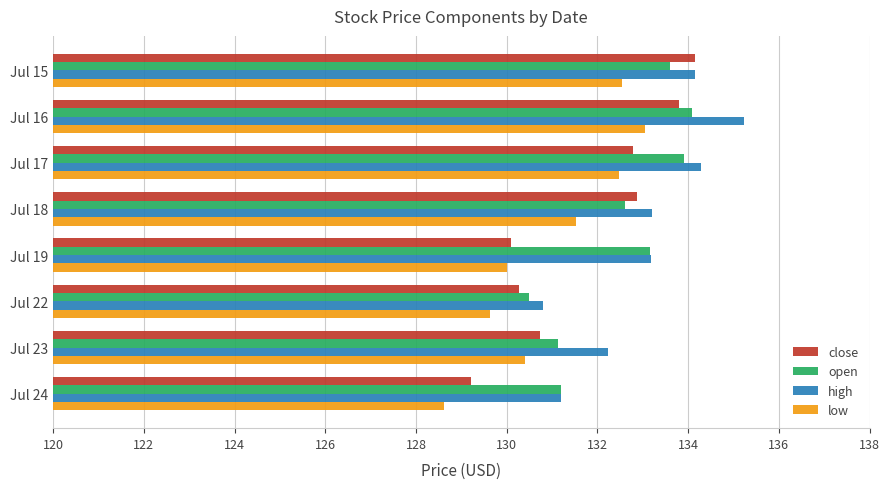

The close series shows 132.9 at Jul 18. True or false?

True